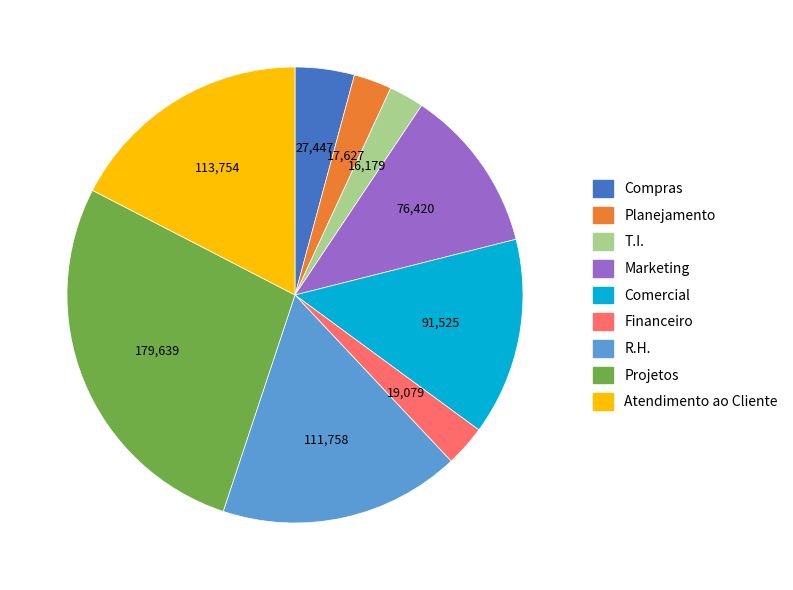

Which has a higher value, Financeiro or Compras?

Compras